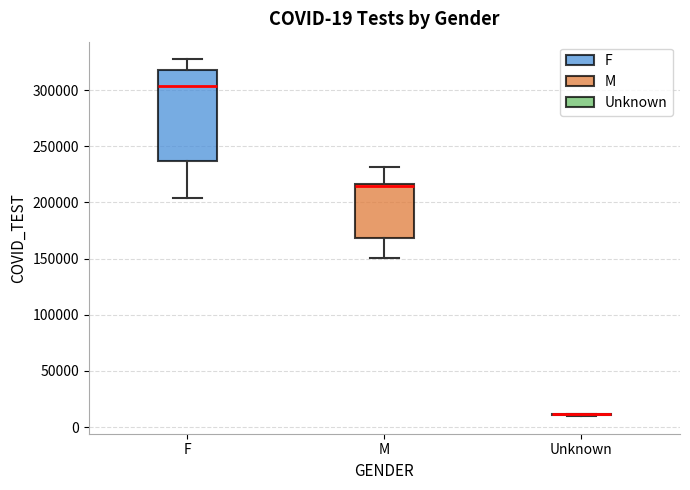

Which box is the tallest, from its lower edge to its upper edge?

F